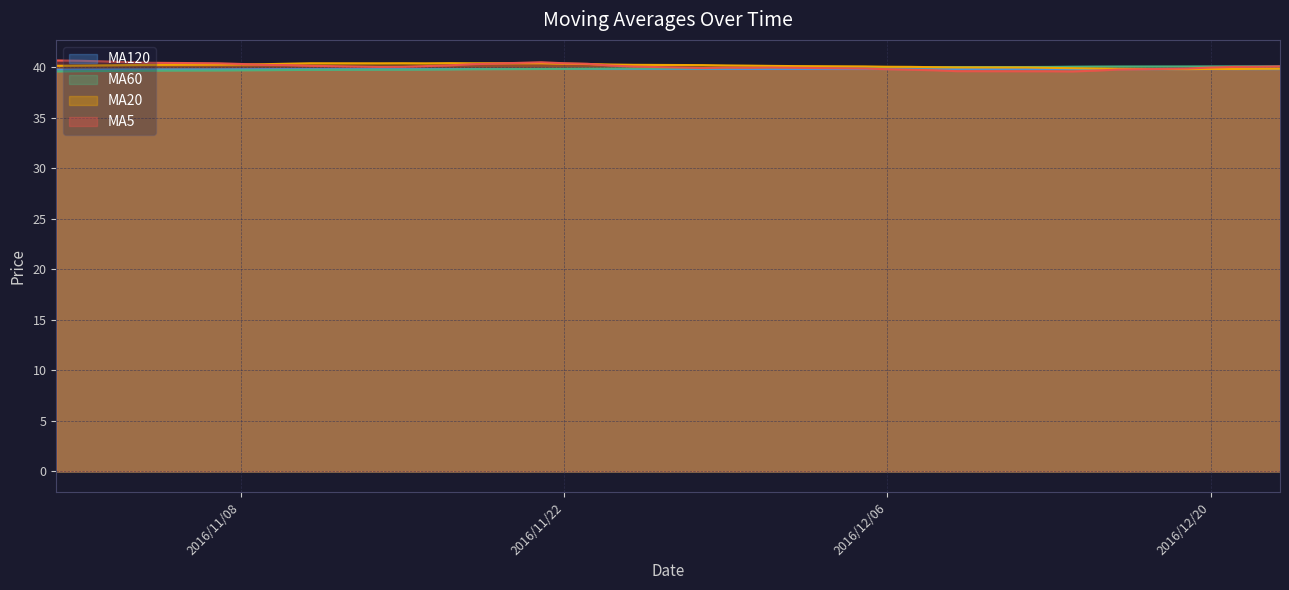

What is the greatest value displayed?

40.7